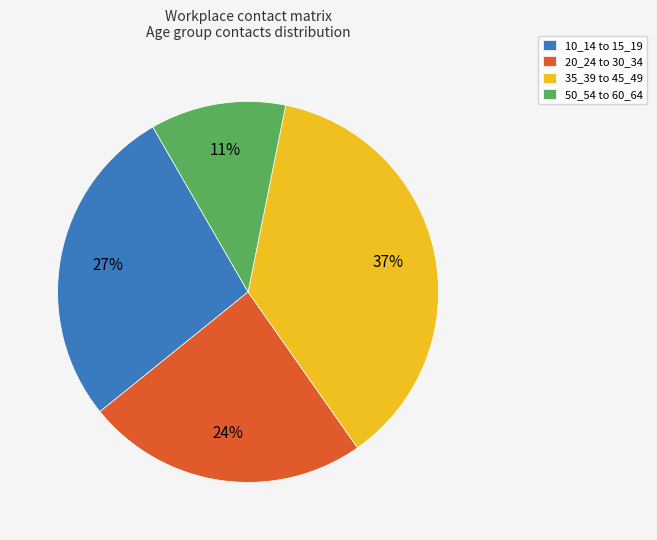

What percentage is the 50_54 to 60_64 slice, to the nearest percent?

11%